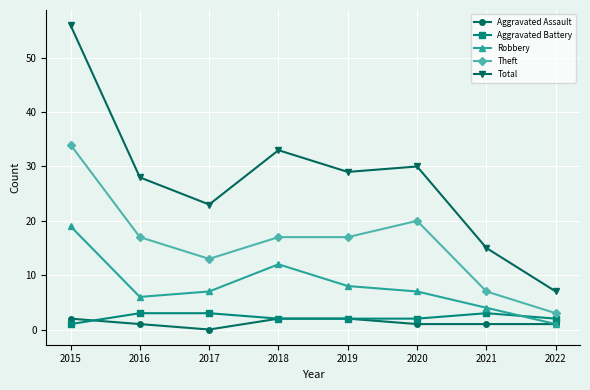

What is the difference between the Theft values at 2018 and 2022?

14